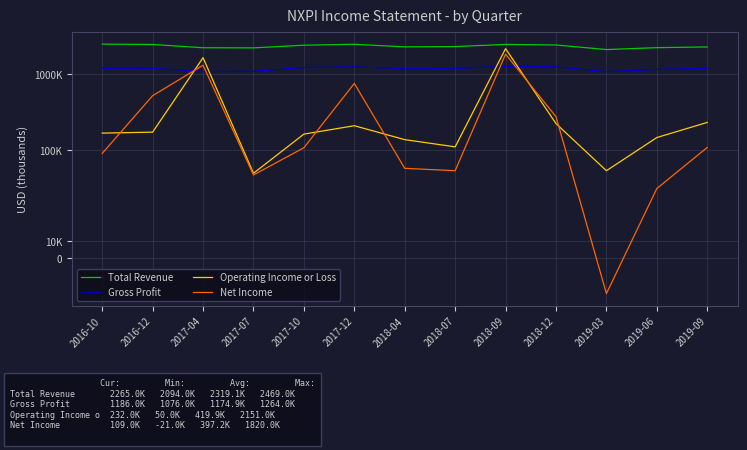

What is the difference between the second highest and second lowest values in the Net Income series?

1264000